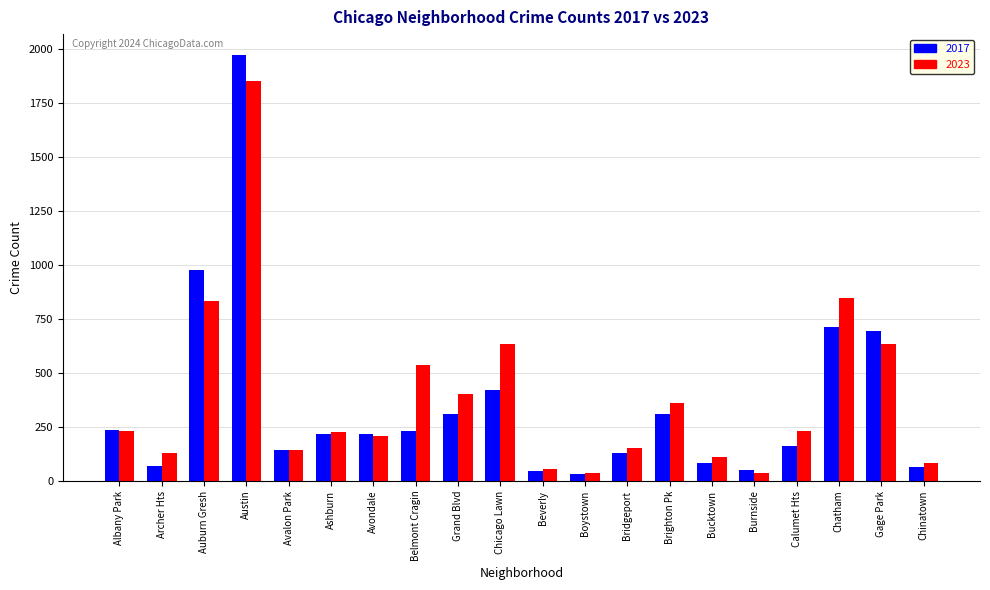

The value of 2017 at Albany Park is 235. True or false?

True